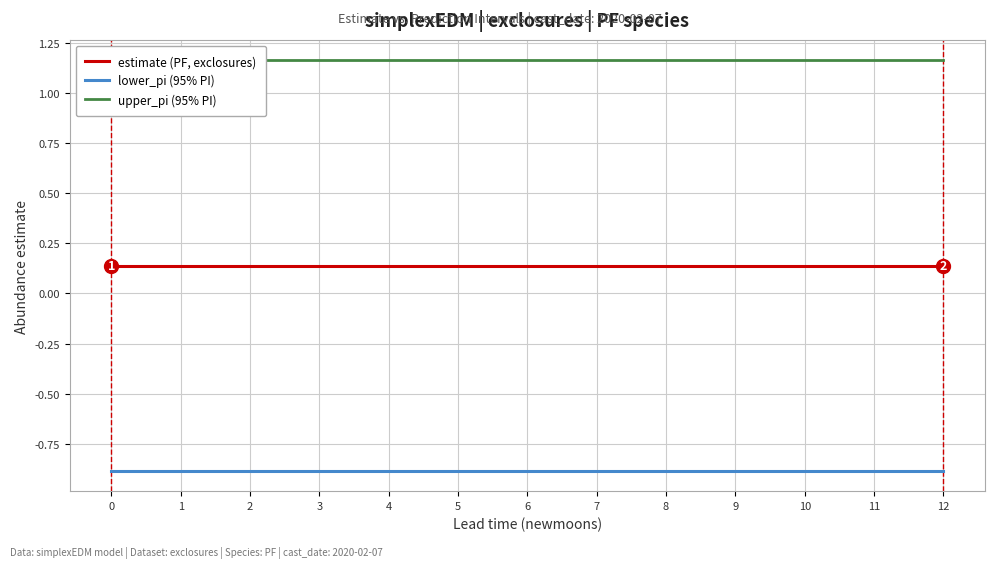

Reading left to right, list all the values displayed in this chart.

estimate (PF, exclosures): 0=0.1	1=0.1	2=0.1	3=0.1	4=0.1	5=0.1	6=0.1	7=0.1	8=0.1	9=0.1	10=0.1	11=0.1	12=0.1
lower_pi (95% PI): 0=-0.9	1=-0.9	2=-0.9	3=-0.9	4=-0.9	5=-0.9	6=-0.9	7=-0.9	8=-0.9	9=-0.9	10=-0.9	11=-0.9	12=-0.9
upper_pi (95% PI): 0=1.2	1=1.2	2=1.2	3=1.2	4=1.2	5=1.2	6=1.2	7=1.2	8=1.2	9=1.2	10=1.2	11=1.2	12=1.2